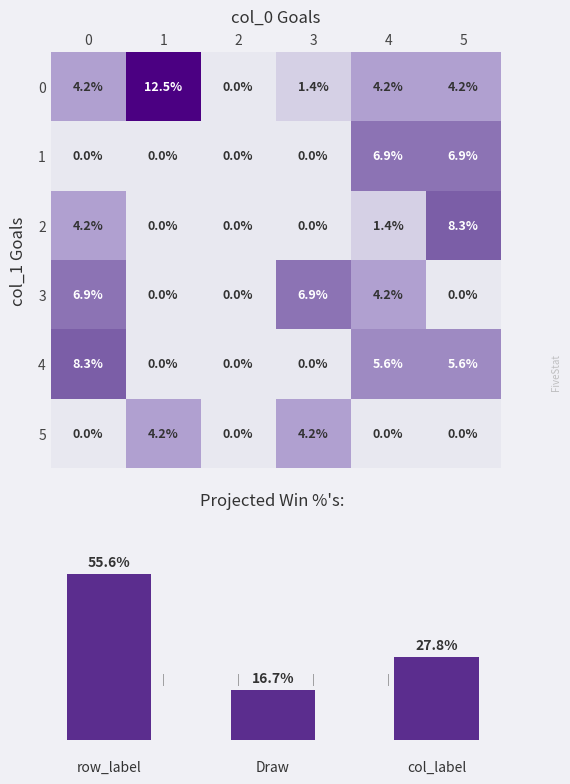

True or false: 1 has a value of 4.3 at 3.

False